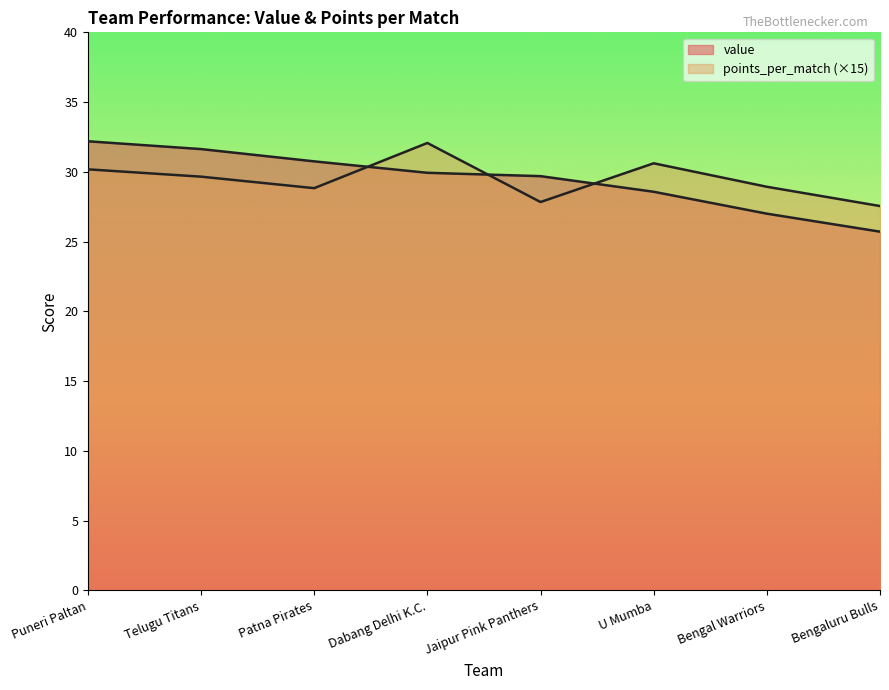

Reading left to right, list all the values displayed in this chart.

value: 32.2	31.6	30.8	29.9	29.7	28.6	27.0	25.7
points_per_match: 30.2	29.7	28.8	32.1	27.8	30.6	28.9	27.5